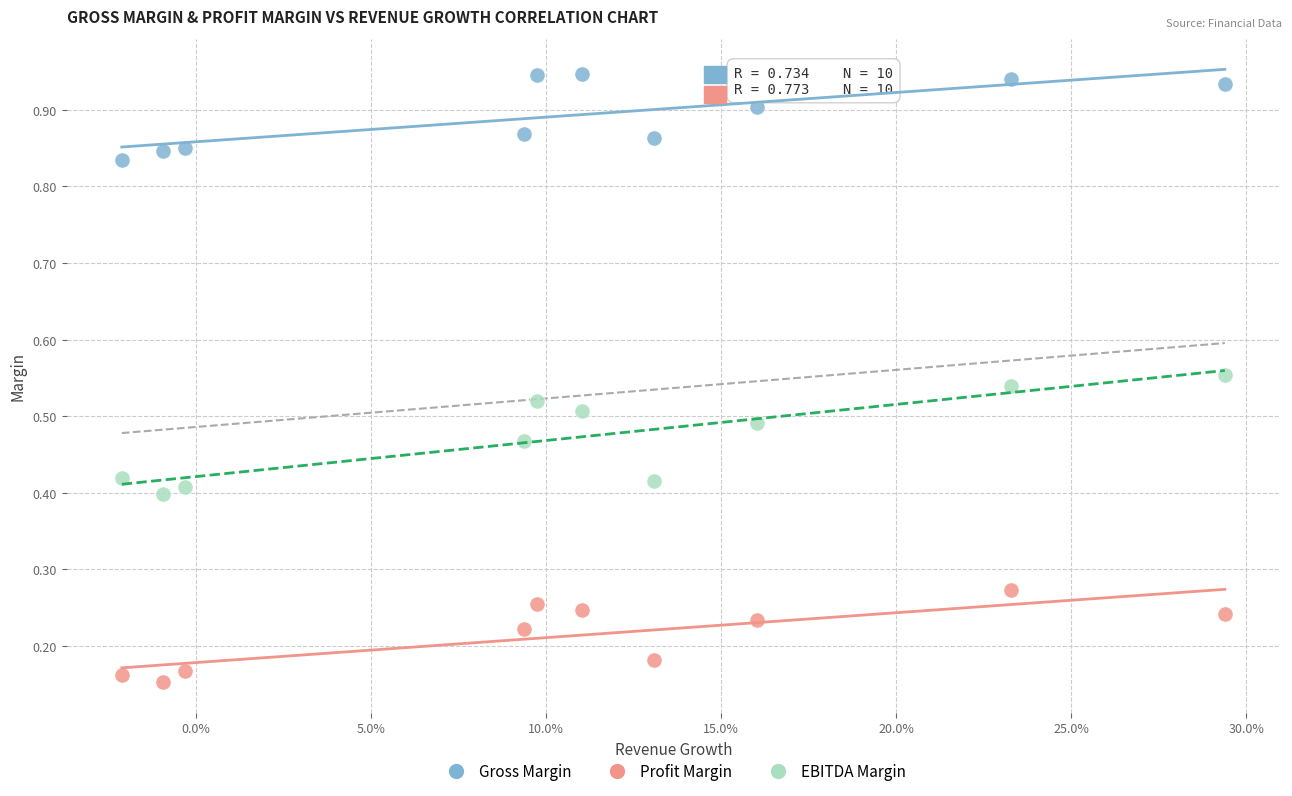

Which series has the widest spread of Y values?

EBITDA Margin